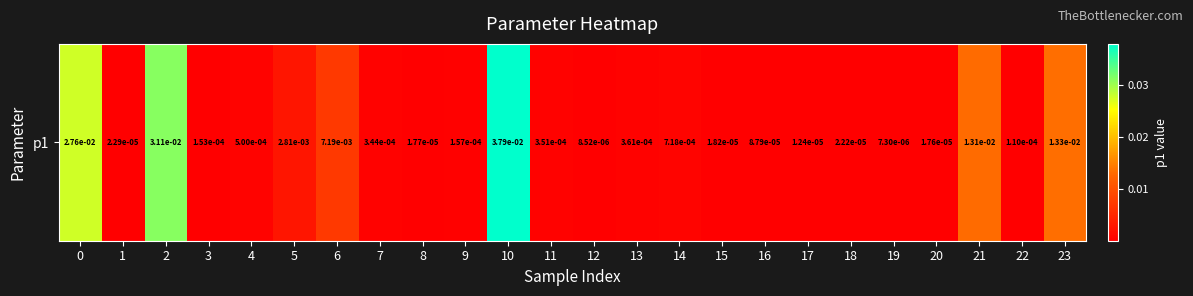

Is it true that the value at 17 is 0.0?

False